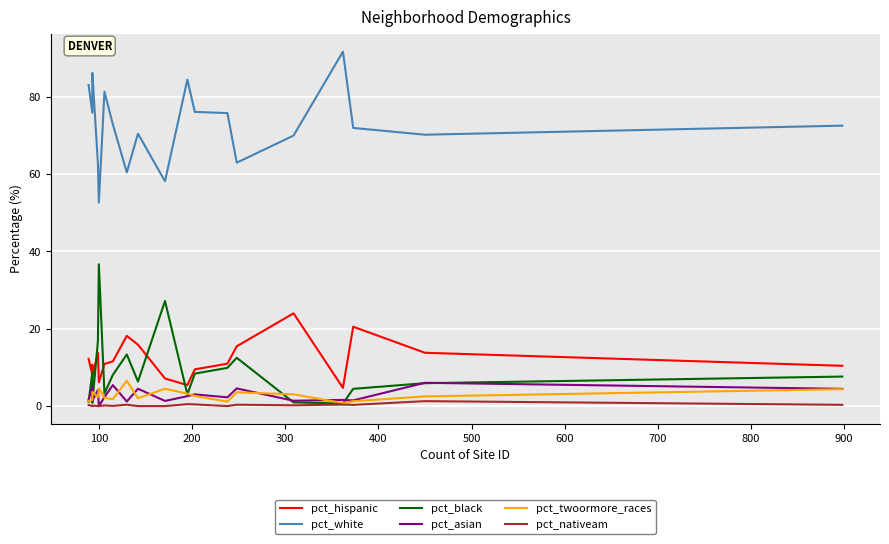

What is the difference between the maximum and minimum values in the pct_twoormore_races series?

5.8